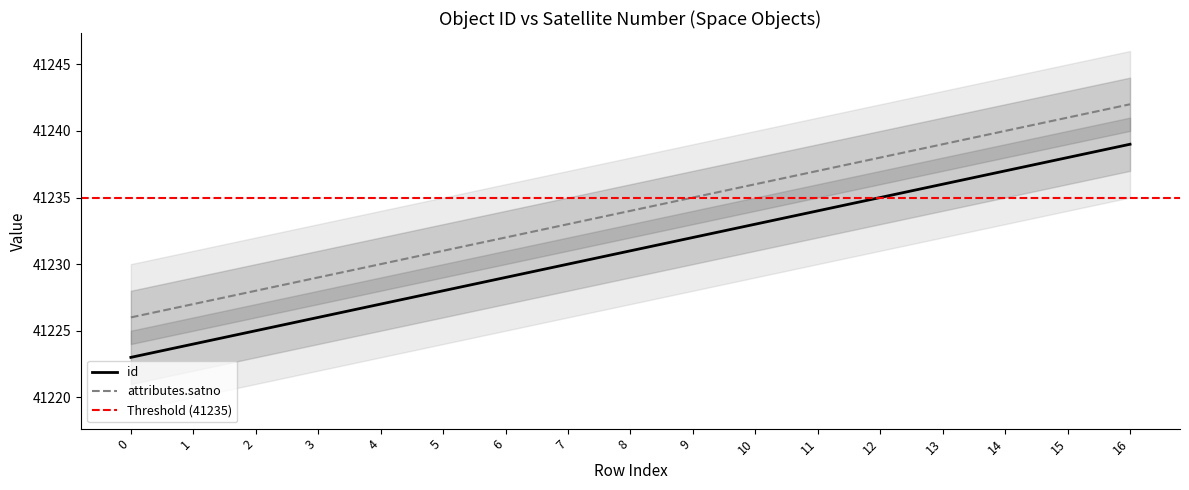

What is the greatest value displayed?

41242